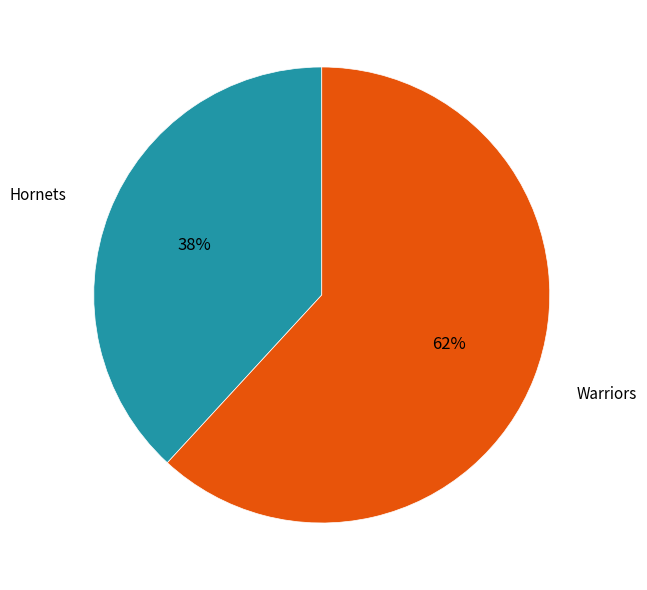

Which category has the biggest portion of the pie?

Warriors